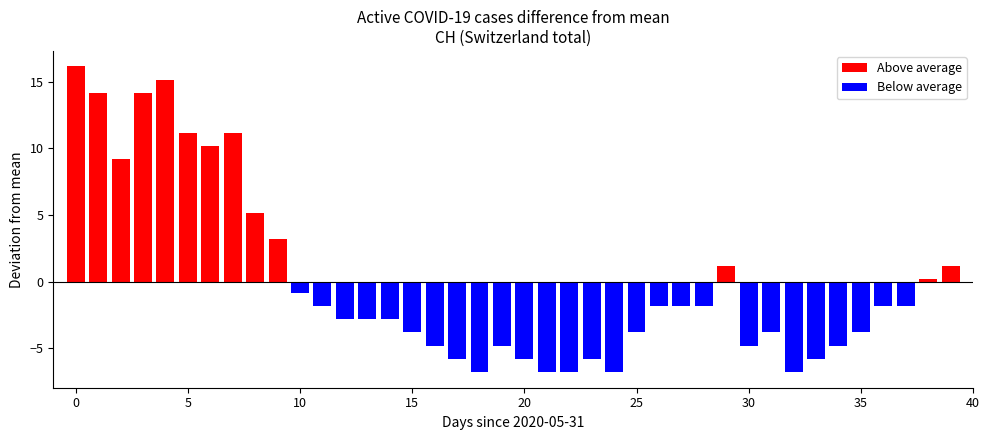

True or false: Below average has a value of -2.1 at 5.

False